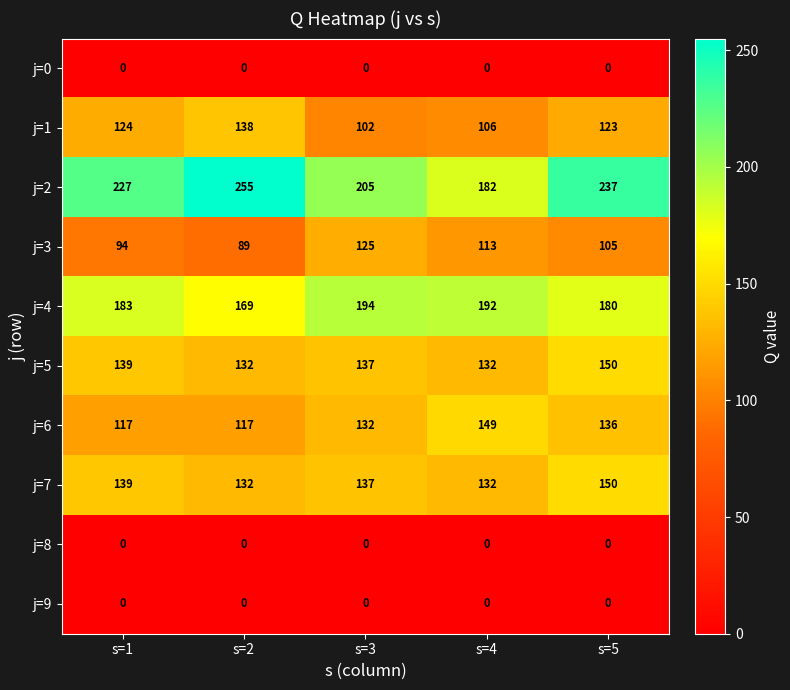

How many series are shown in this chart?

10